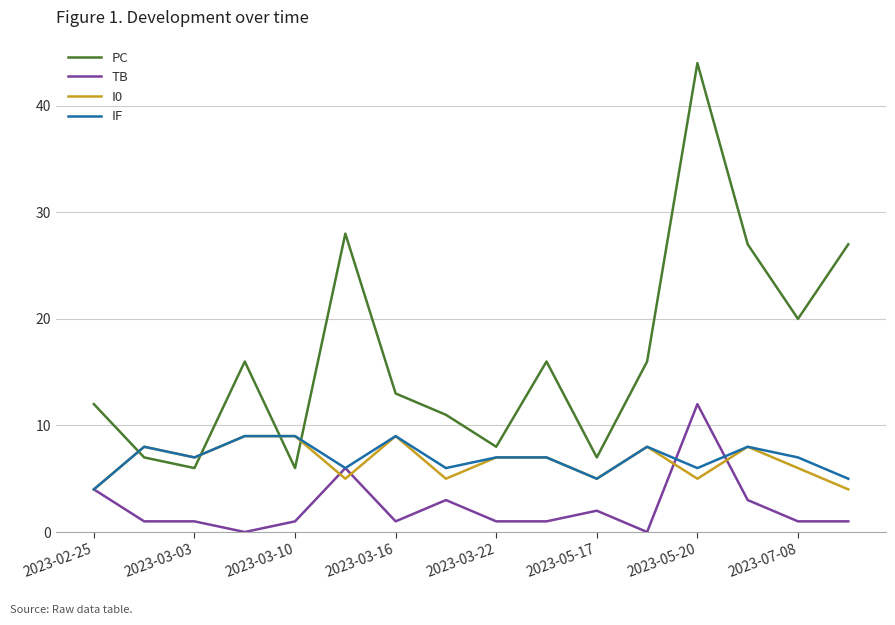

Which series has the widest spread of values?

PC